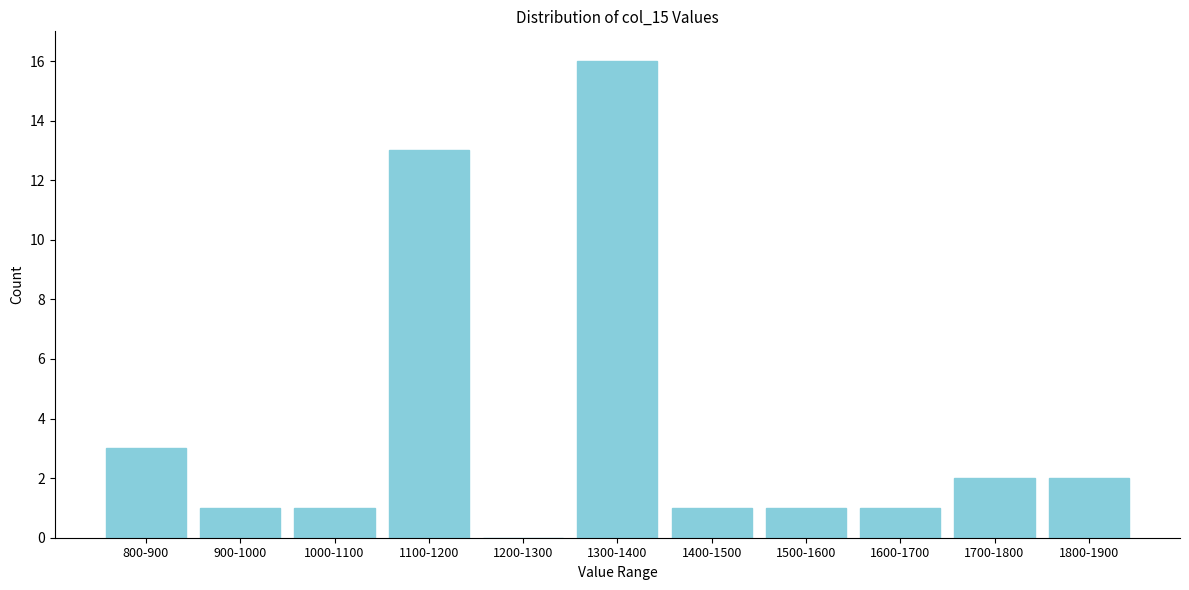

Reading left to right, what are all the values shown in this chart?

800-900=3	900-1000=1	1000-1100=1	1100-1200=13	1200-1300=0	1300-1400=16	1400-1500=1	1500-1600=1	1600-1700=1	1700-1800=2	1800-1900=2